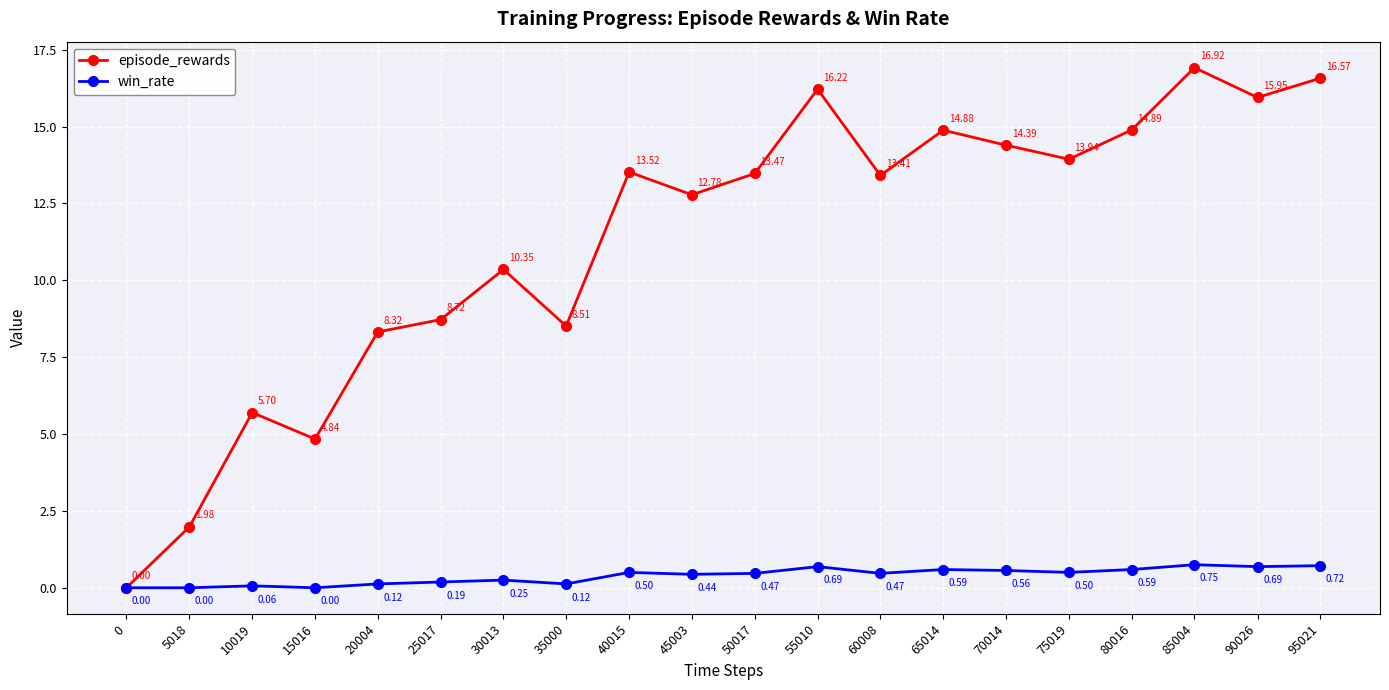

What is the spread (max minus min) of values at 25017?

8.5